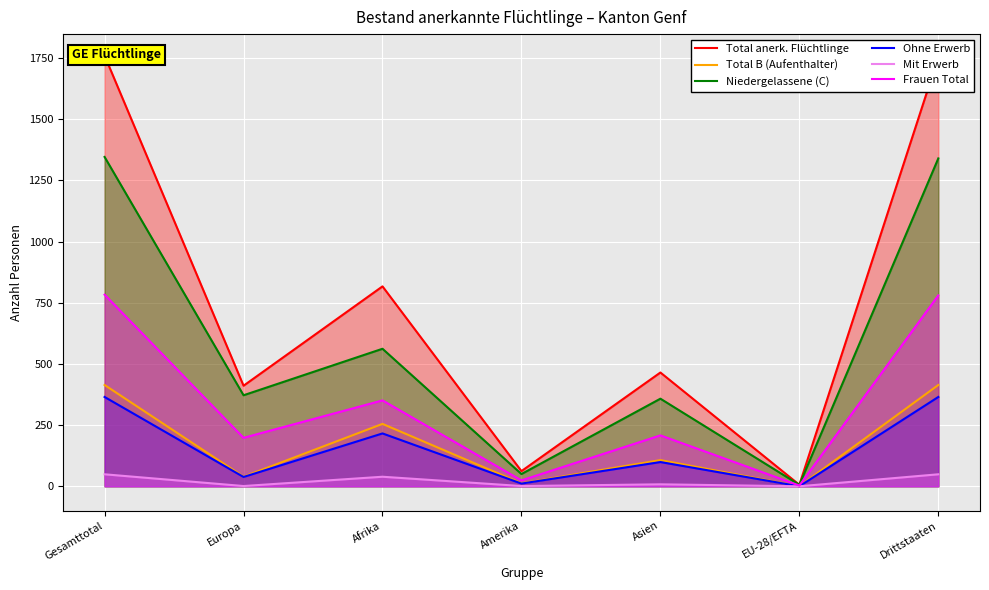

Reading left to right, transcribe all the data shown in this chart.

Total anerk. Flüchtlinge: 1760	411	817	62	465	6	1754
Total B (Aufenthalter): 414	39	255	12	107	0	414
Niedergelassene (C): 1346	372	562	50	358	6	1340
Ohne Erwerb: 365	38	216	11	99	0	365
Mit Erwerb: 49	1	39	1	8	0	49
Frauen Total: 783	198	351	24	208	3	780